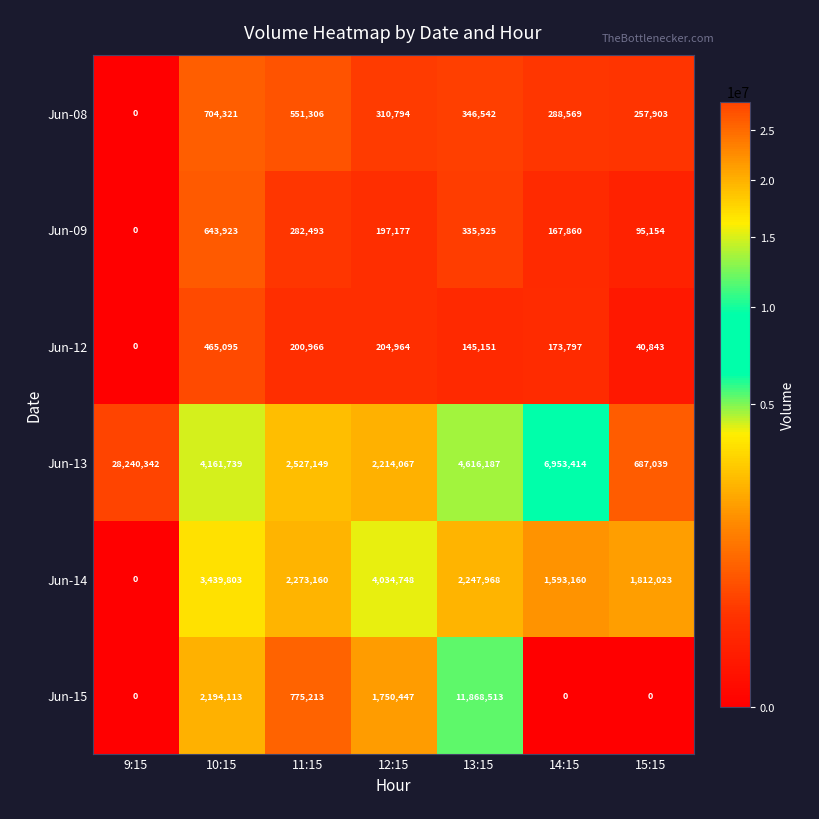

Is it true that Jun-09 equals 79203 at 12:15?

False